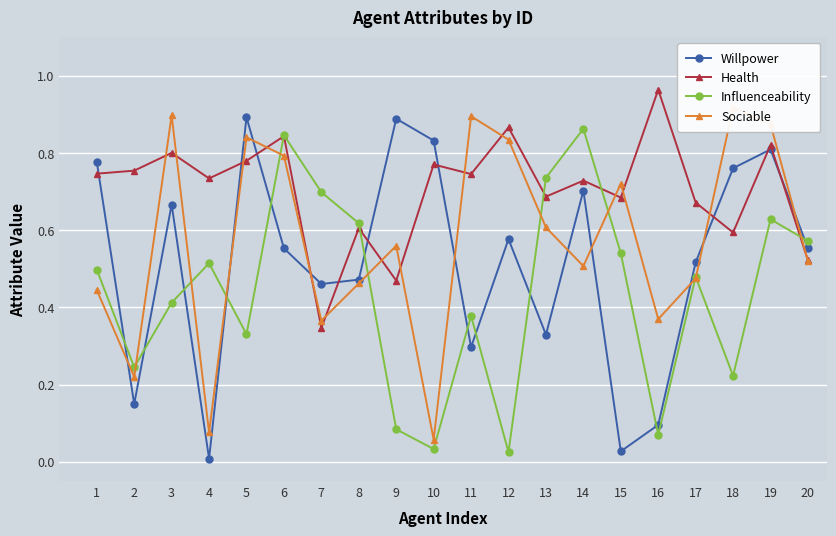

Is this an area chart (filled region under the line)?

No